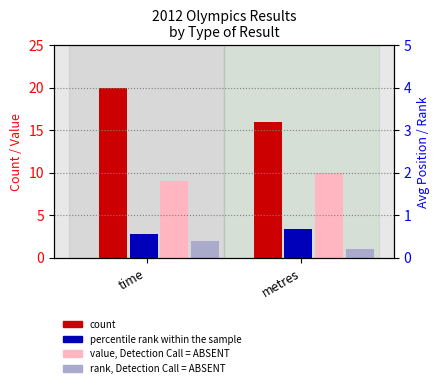

True or false: count has a value of 20.0 at time.

True